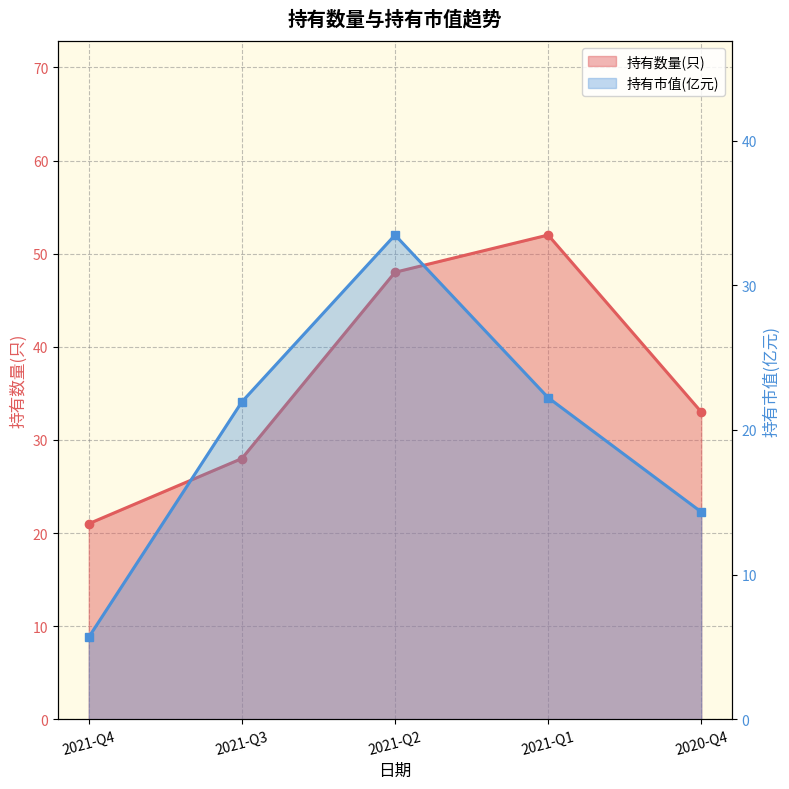

Rank the categories by 持有市值(亿元) value from highest to lowest.

2021-Q2, 2021-Q1, 2021-Q3, 2020-Q4, 2021-Q4